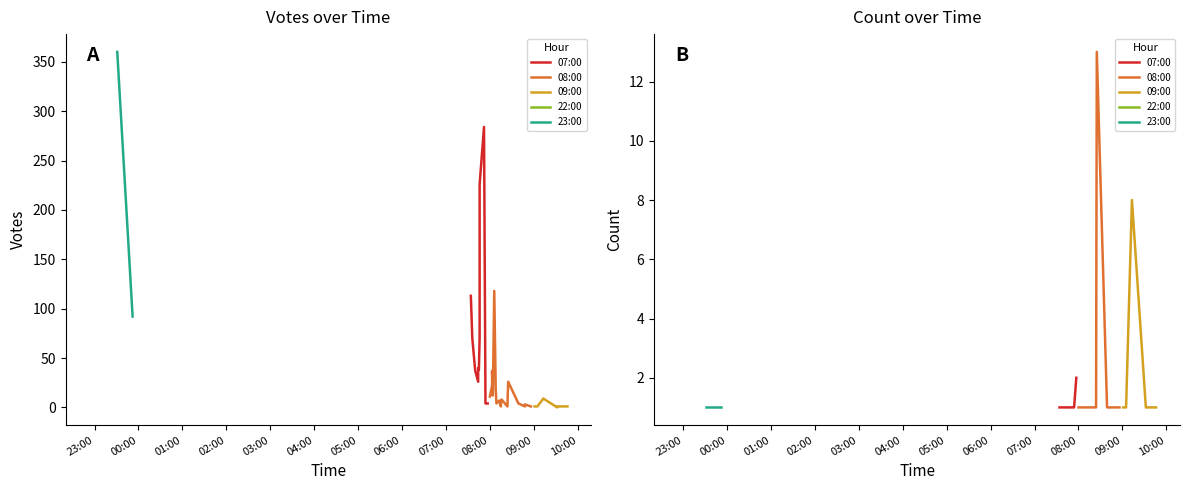

What is the value of the Count point at the 18th from the left?

1